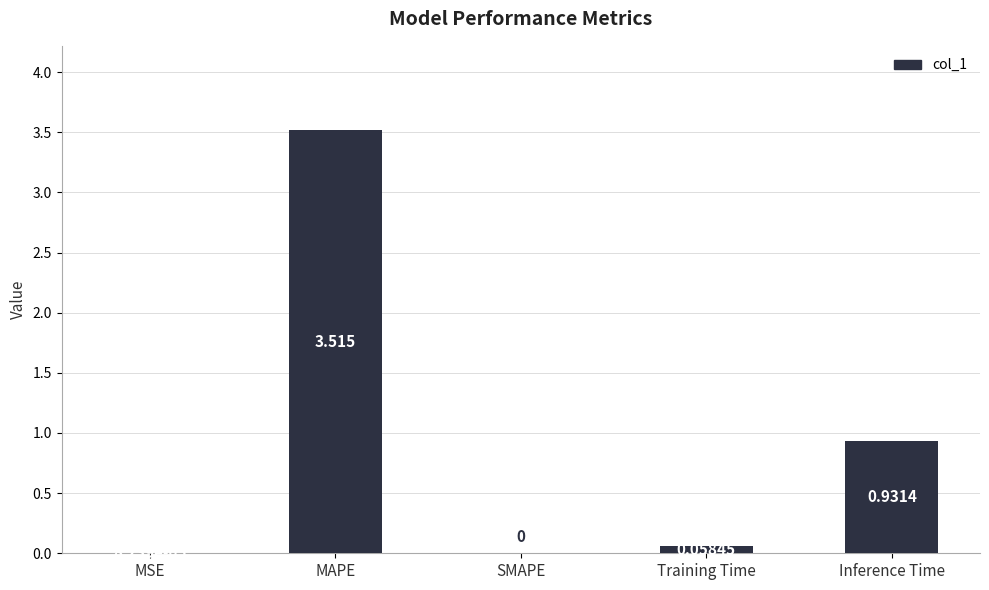

Between MAPE and Training Time, which is larger?

MAPE